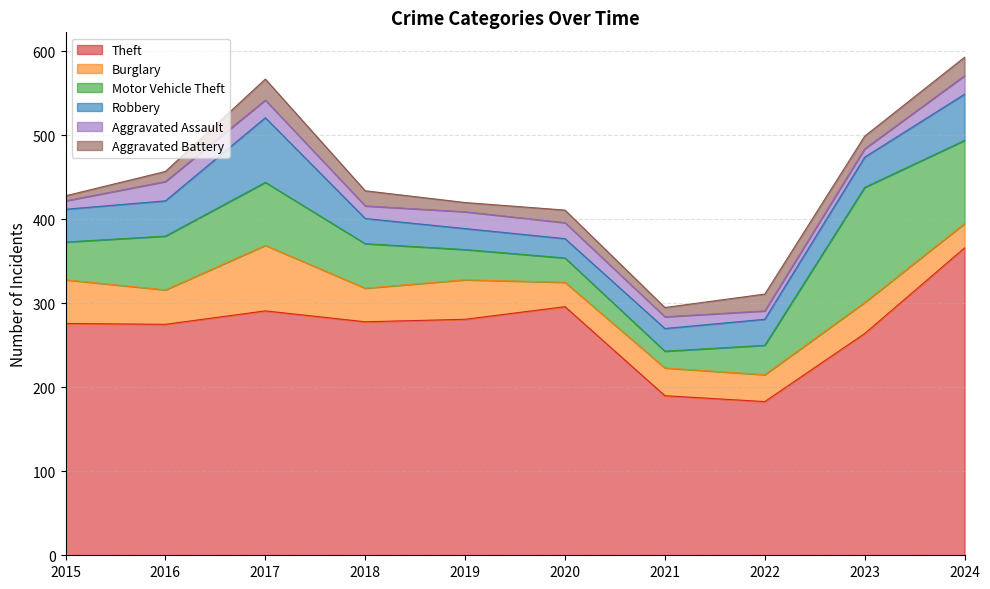

At how many categories does at least one series exceed 177?

10